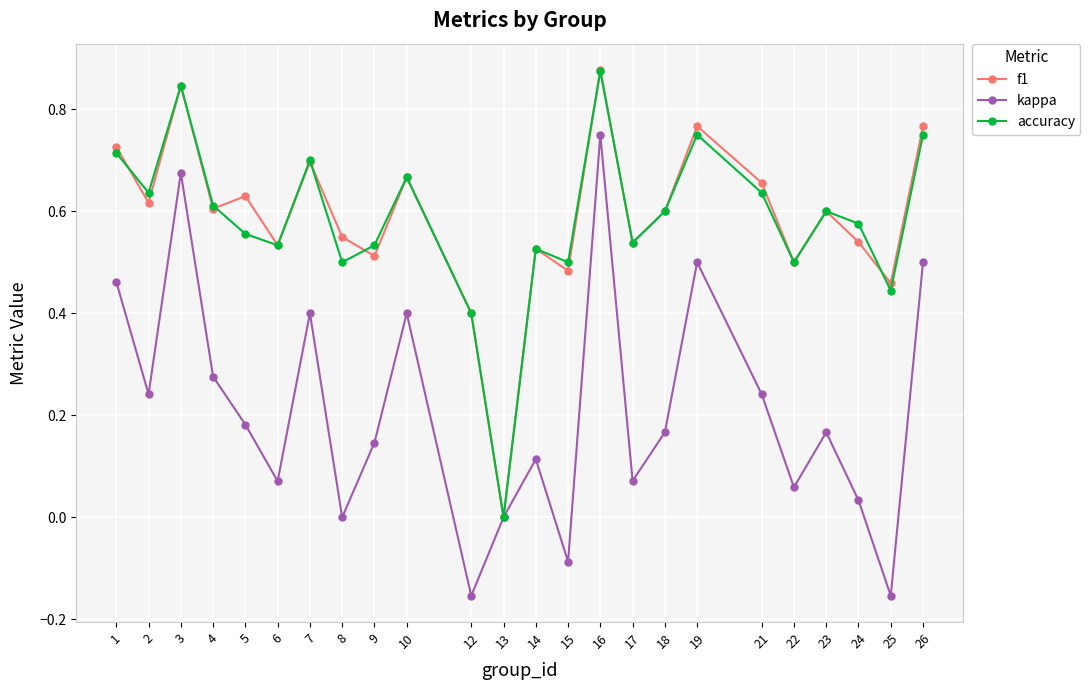

At which category does f1 reach its first local peak?

3